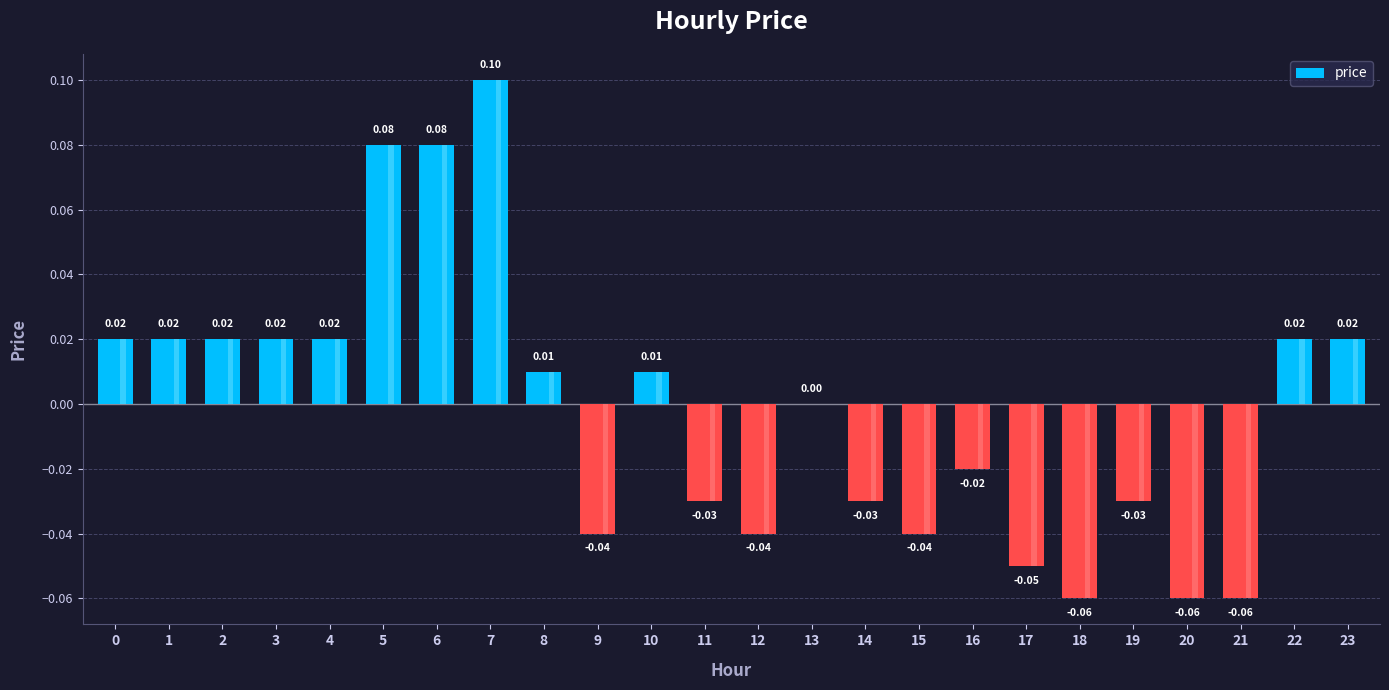

Reading left to right, extract all data points from this chart.

0=0.0	1=0.0	2=0.0	3=0.0	4=0.0	5=0.1	6=0.1	7=0.1	8=0.0	9=-0.0	10=0.0	11=-0.0	12=-0.0	13=0.0	14=-0.0	15=-0.0	16=-0.0	17=-0.1	18=-0.1	19=-0.0	20=-0.1	21=-0.1	22=0.0	23=0.0